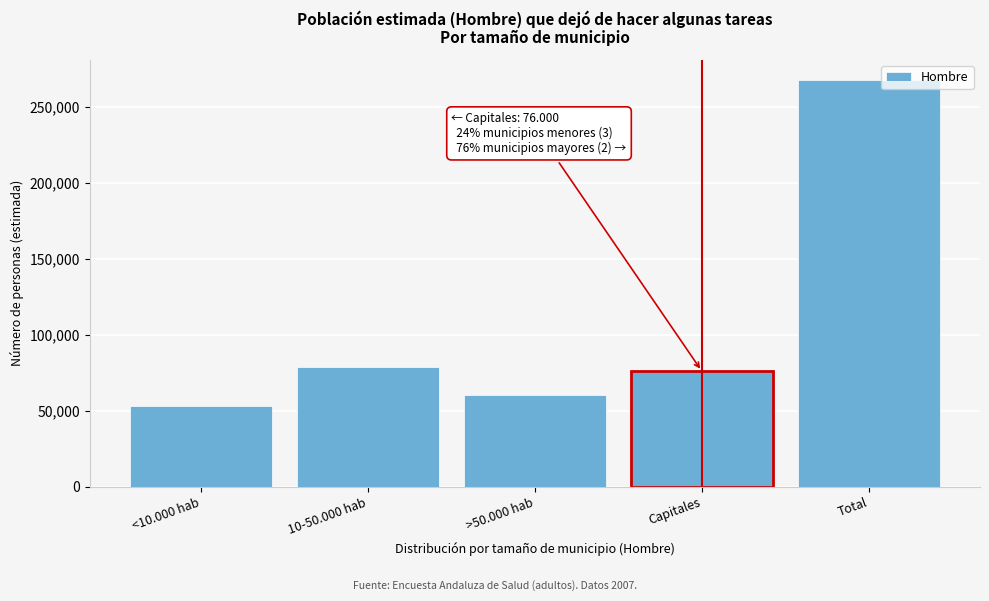

Reading right to left, transcribe all the data shown in this chart.

Total=267438	Capitales=76000	>50.000 hab=60084	10-50.000 hab=78444	<10.000 hab=52910